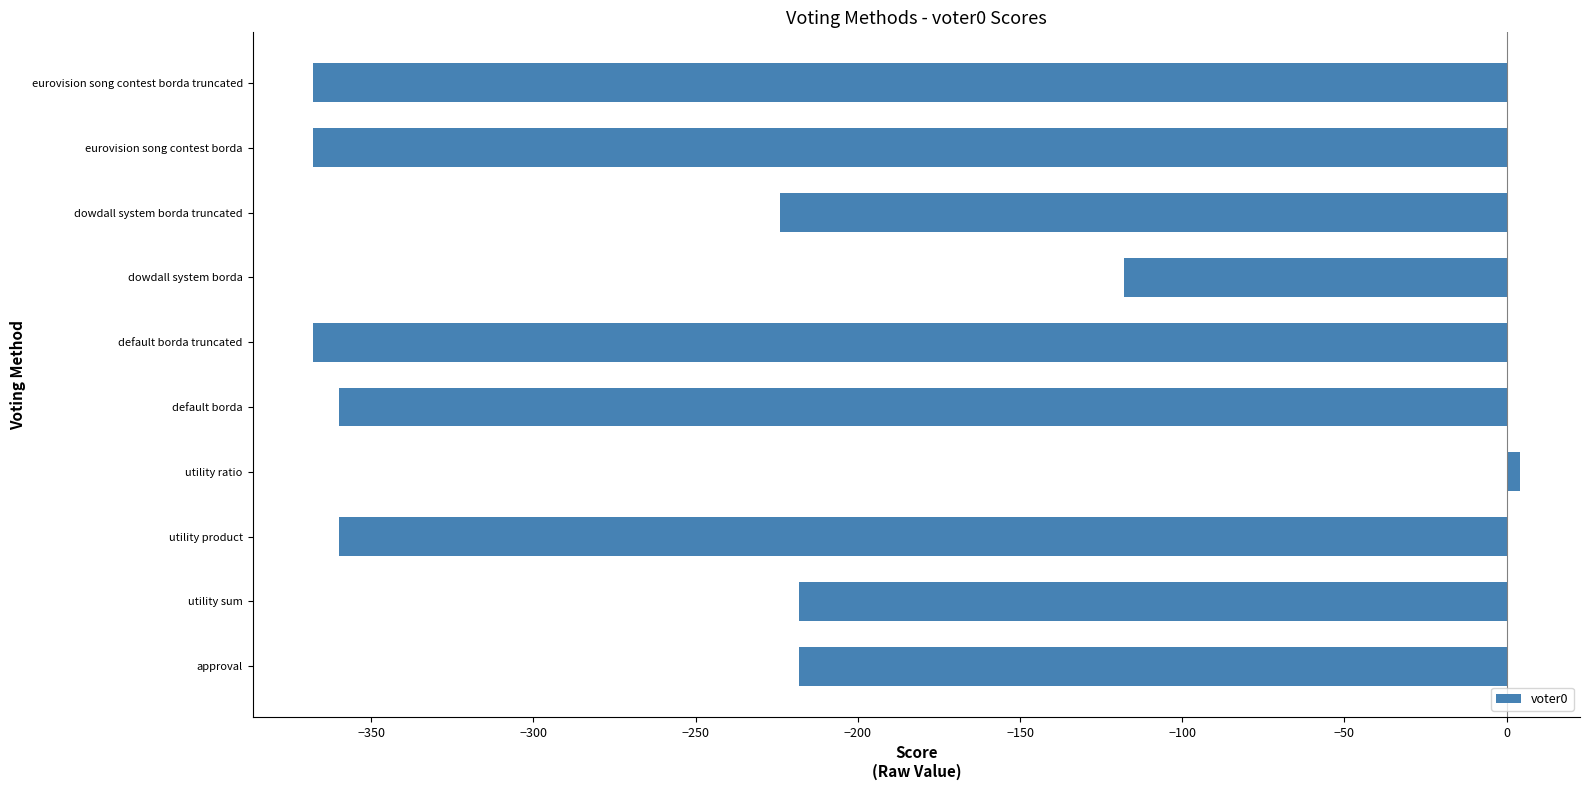

What is the sum of all values?

-2598